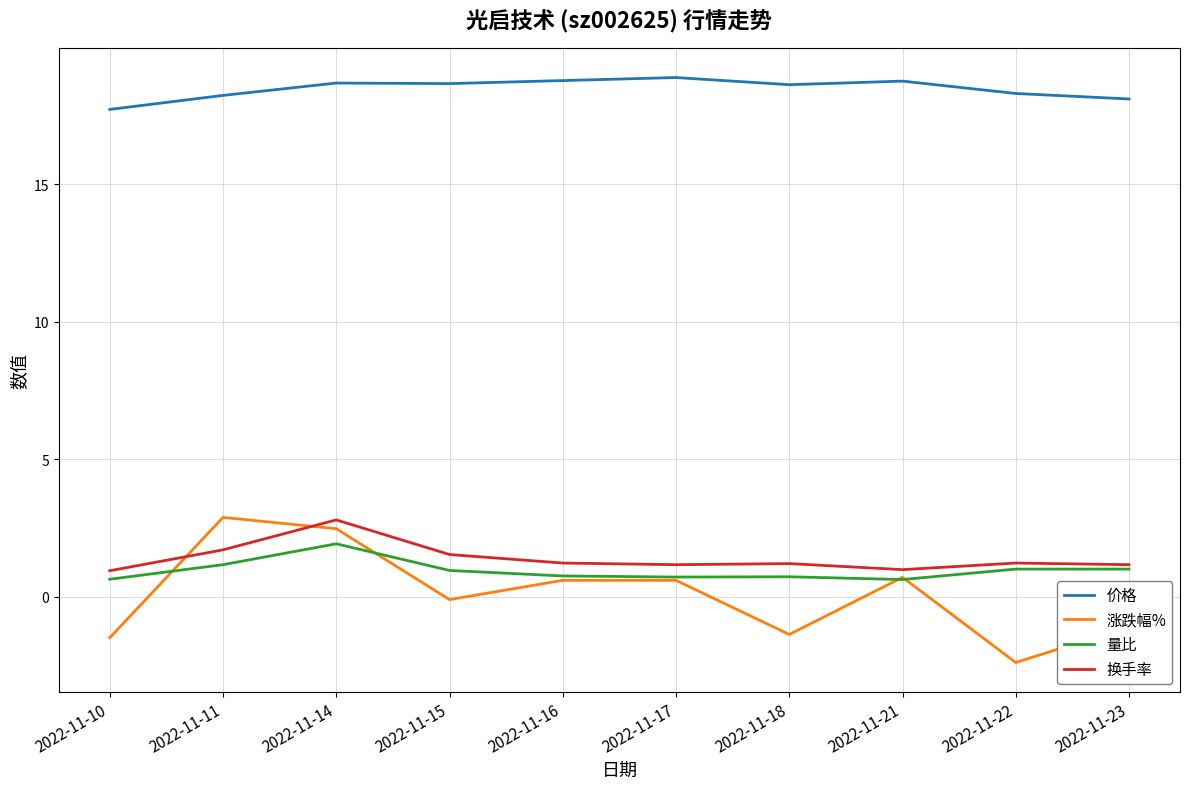

What is the maximum value for 量比?

1.9